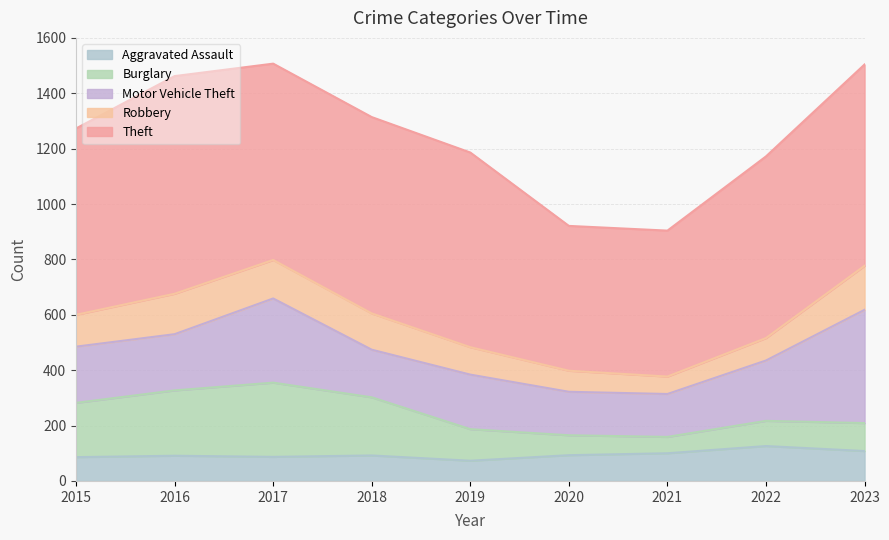

True or false: Theft and Robbery intersect in this chart.

False